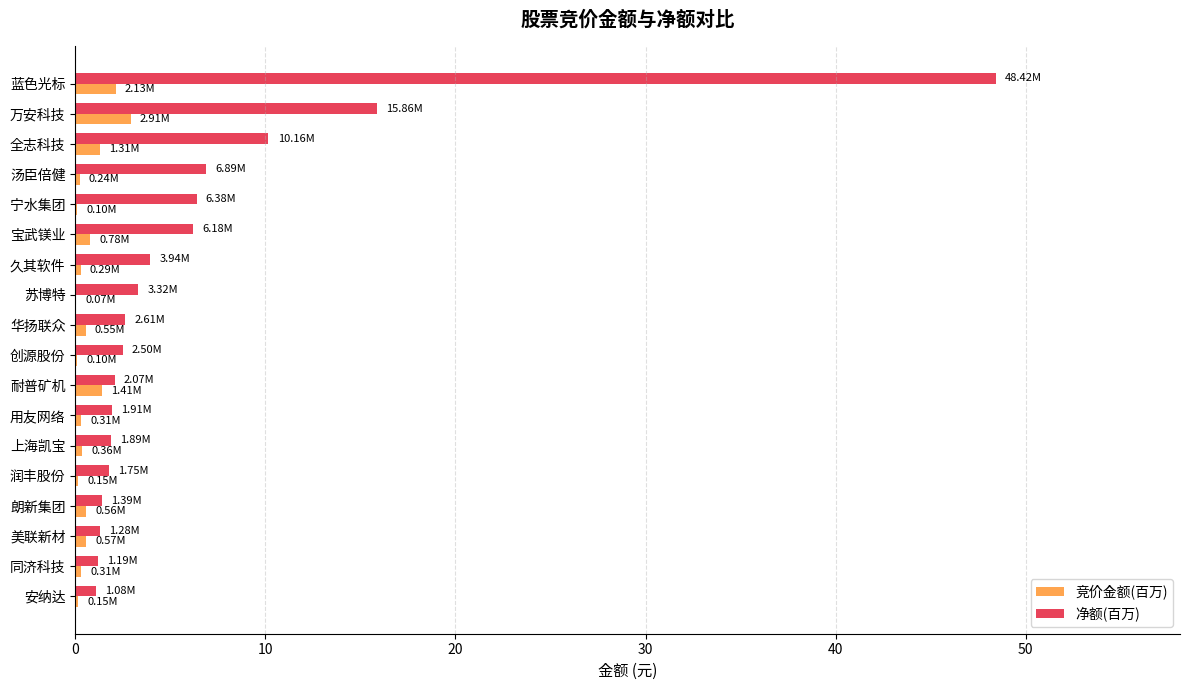

Is the value of 竞价金额(百万) at 耐普矿机 greater than the value of 净额(百万) at 宝武镁业?

No